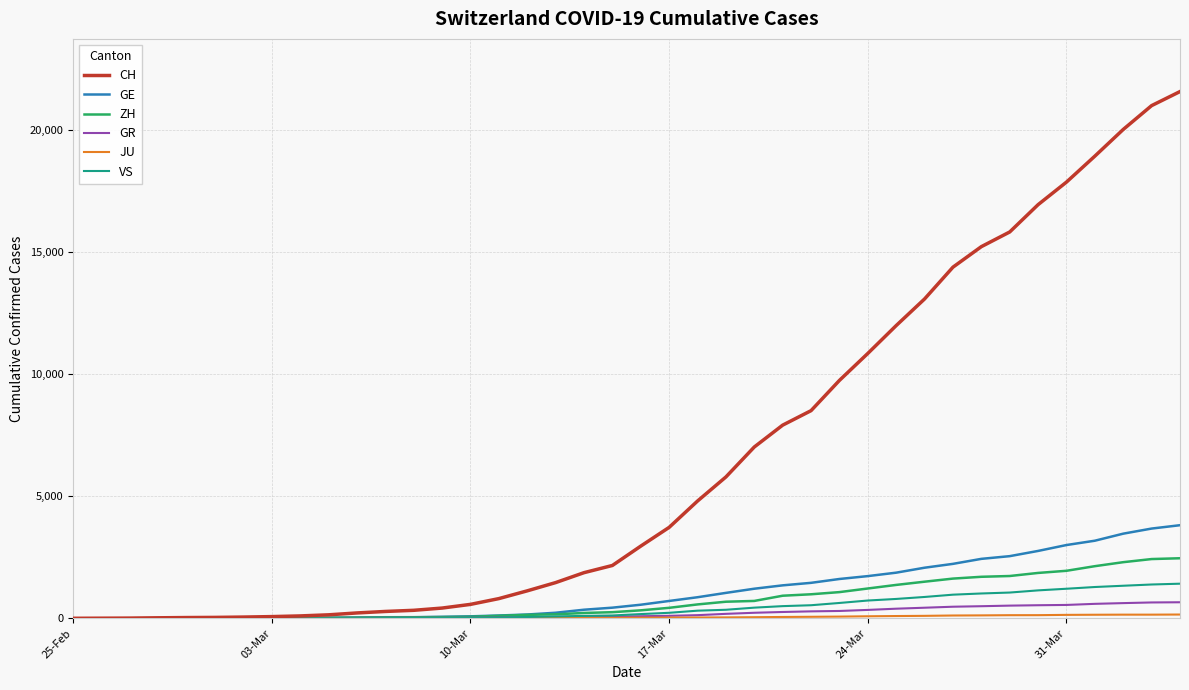

Which series has the widest spread of values?

CH